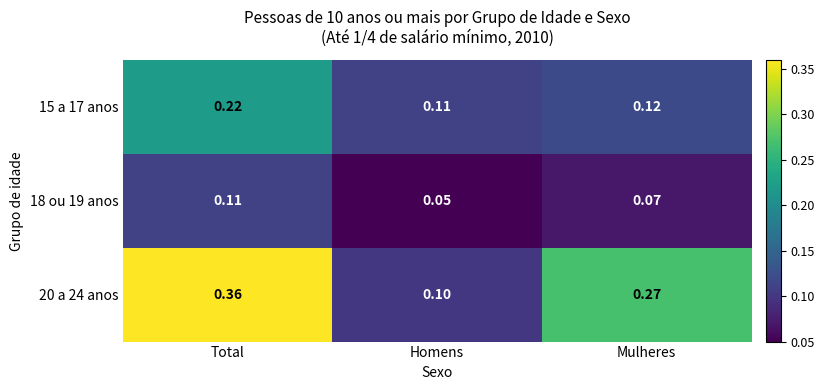

At which category does the chart reach its minimum across all series?

Homens